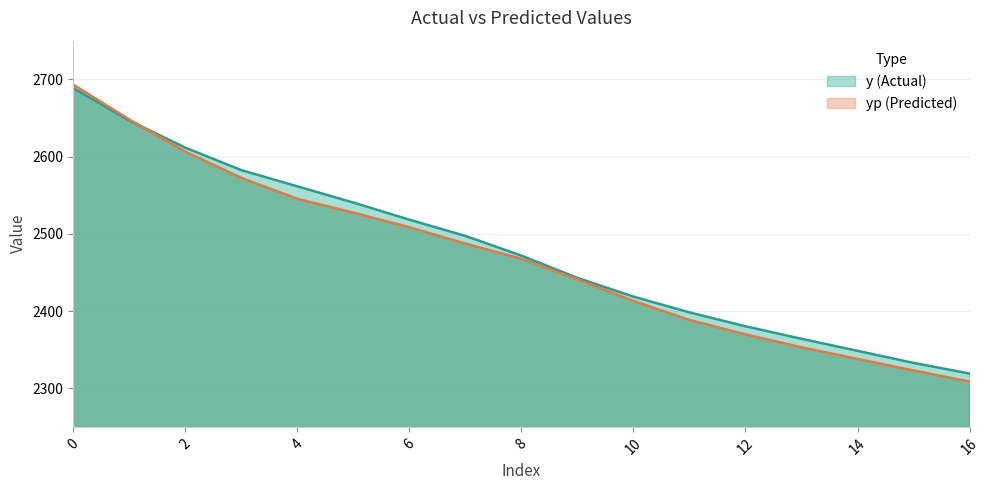

After their last crossing, which series has the higher values: y or yp?

y